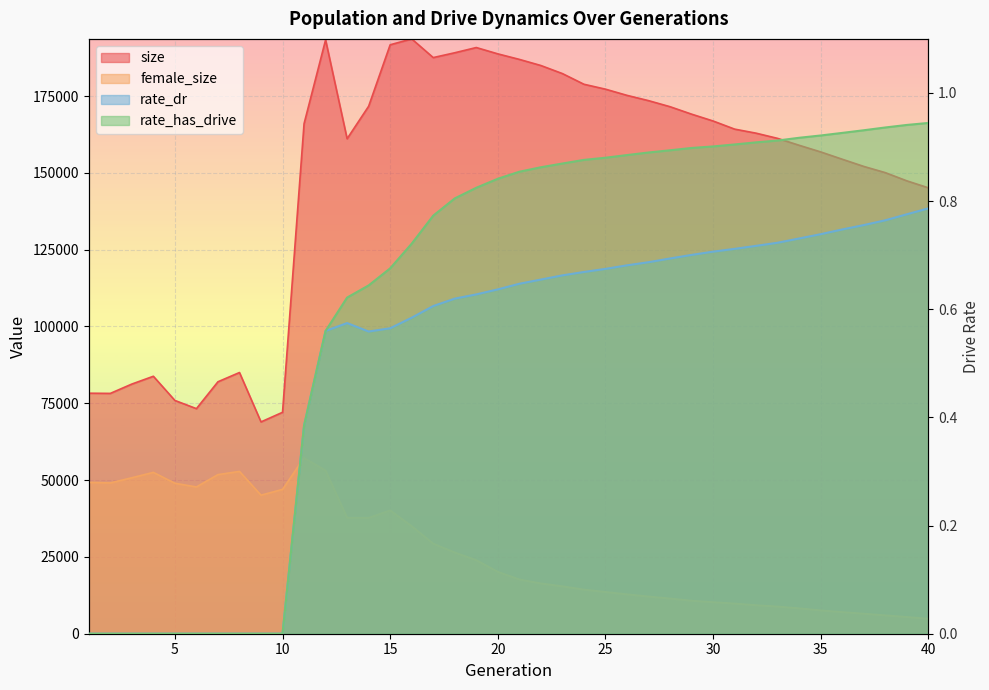

At how many categories does at least one series exceed 154990?

25